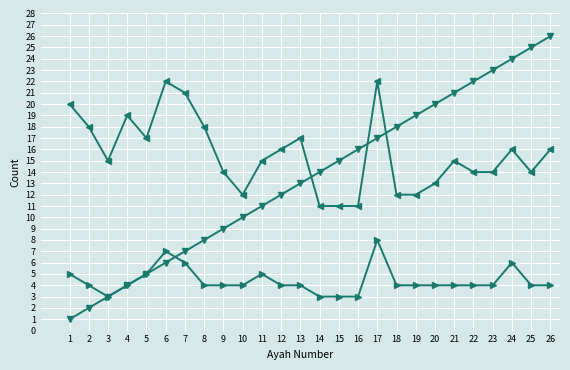

What is the maximum value shown in the chart?

26